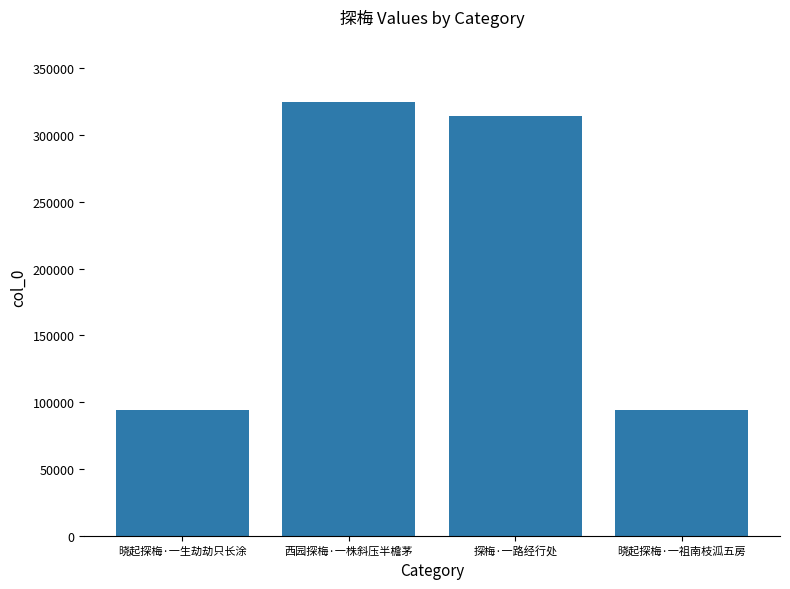

Which category has the highest value across all series?

西园探梅·一株斜压半檐茅